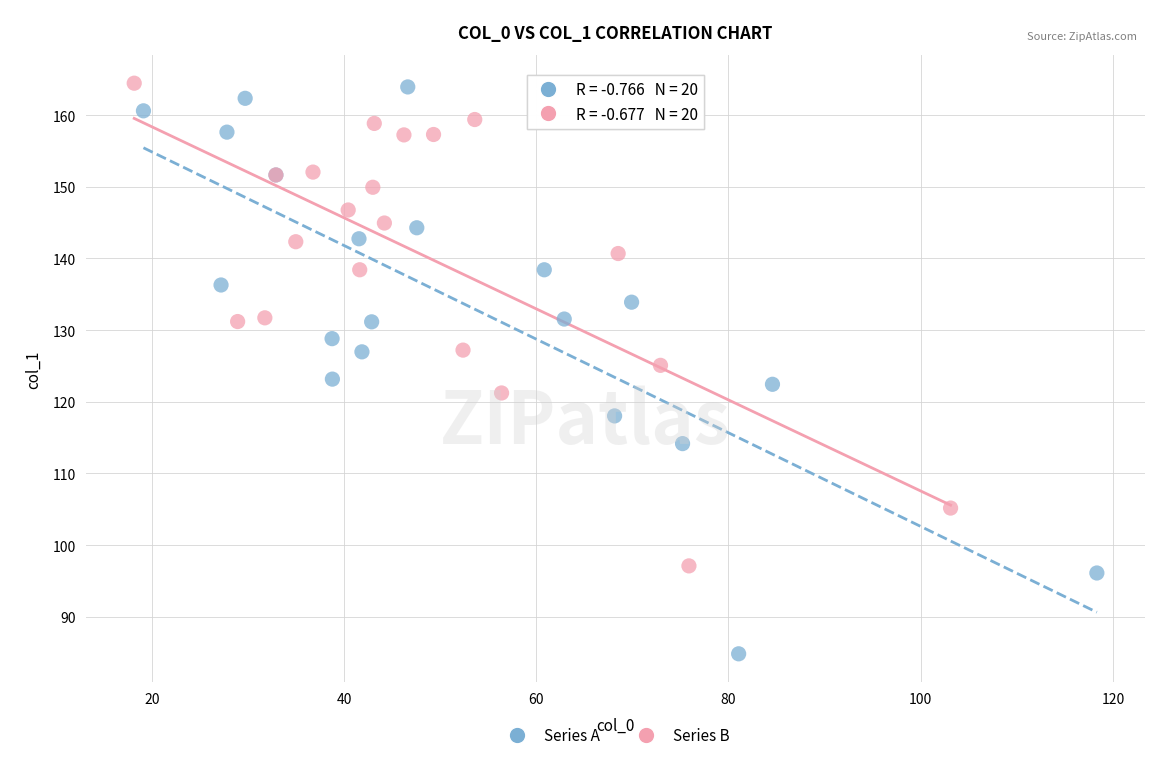

Which series reaches the minimum Y coordinate?

Series A